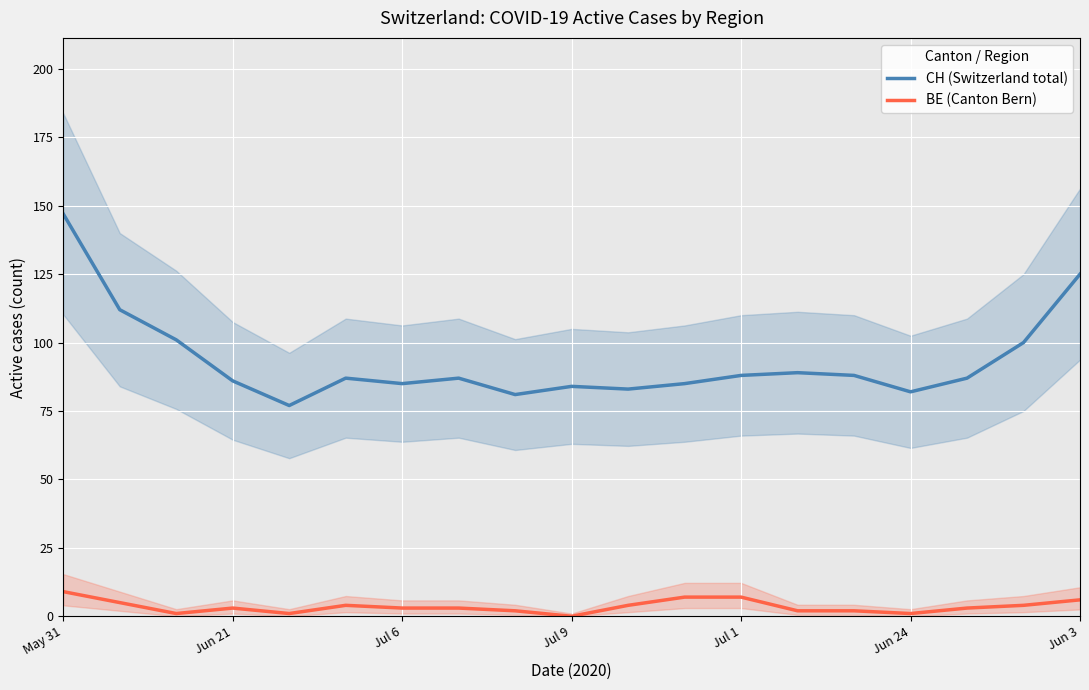

What is the sum of all CH (Switzerland total) values?

1774